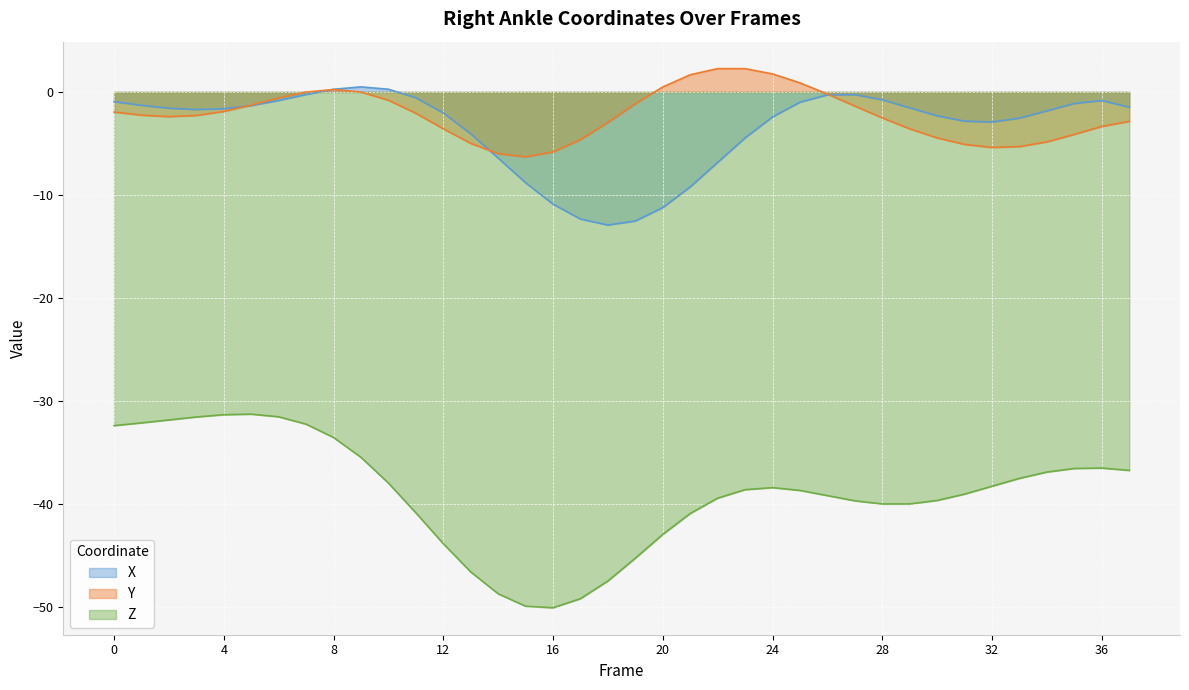

How many values in the Z series exceed -38?

16